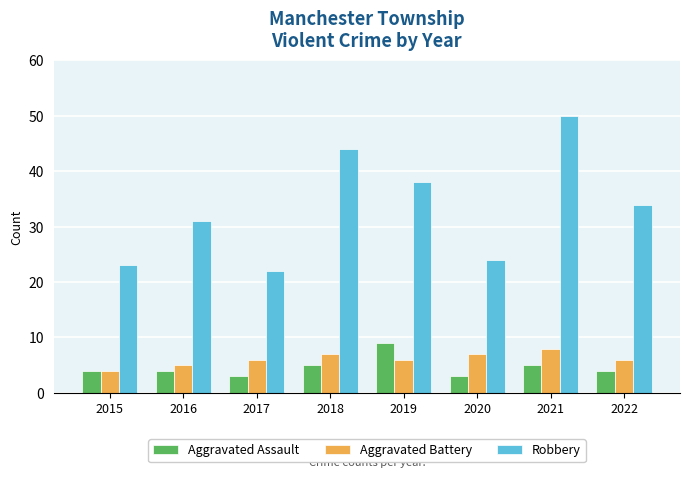

What is the approximate value of Aggravated Assault at 2015?

4